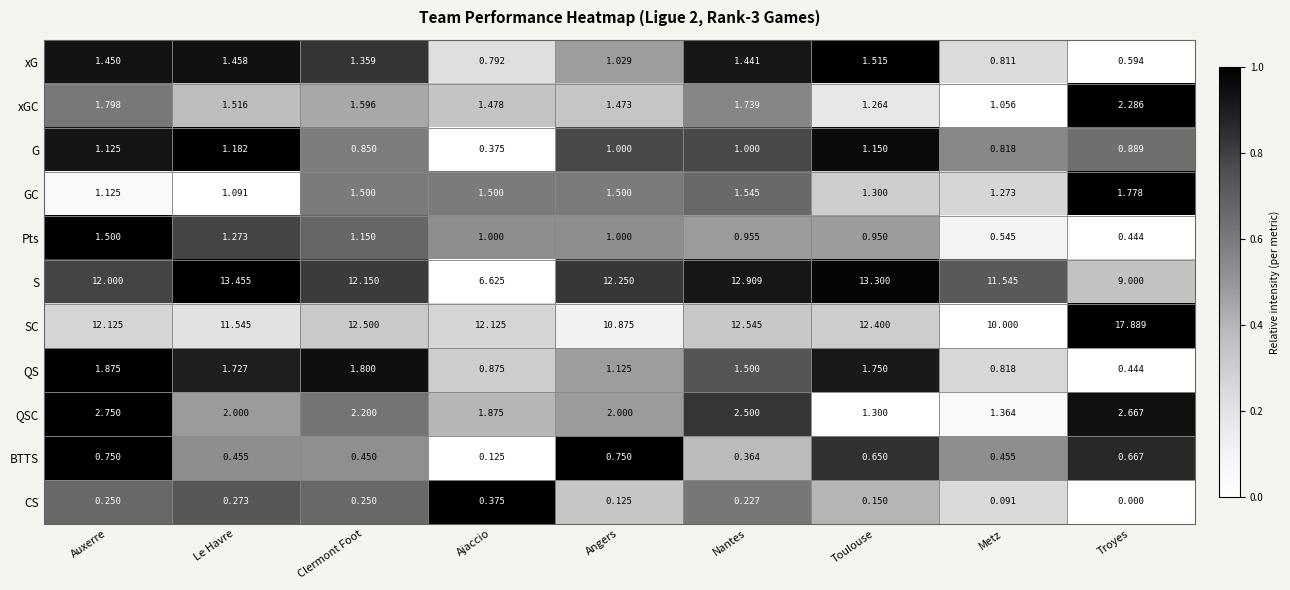

Where is xG nearest to the value 1?

Angers